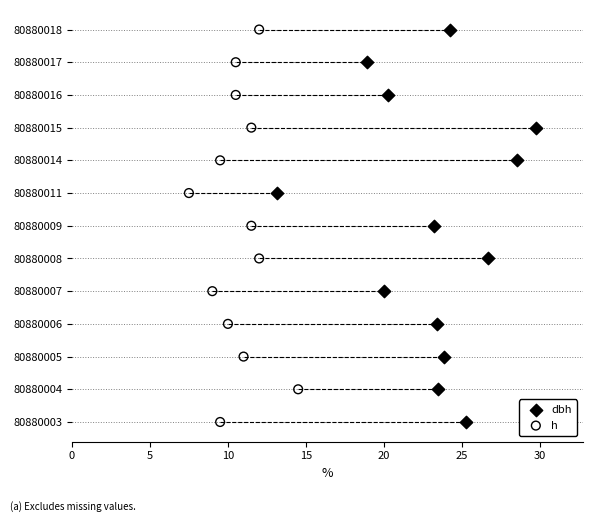

What are all the series names shown in the legend?

dbh, h